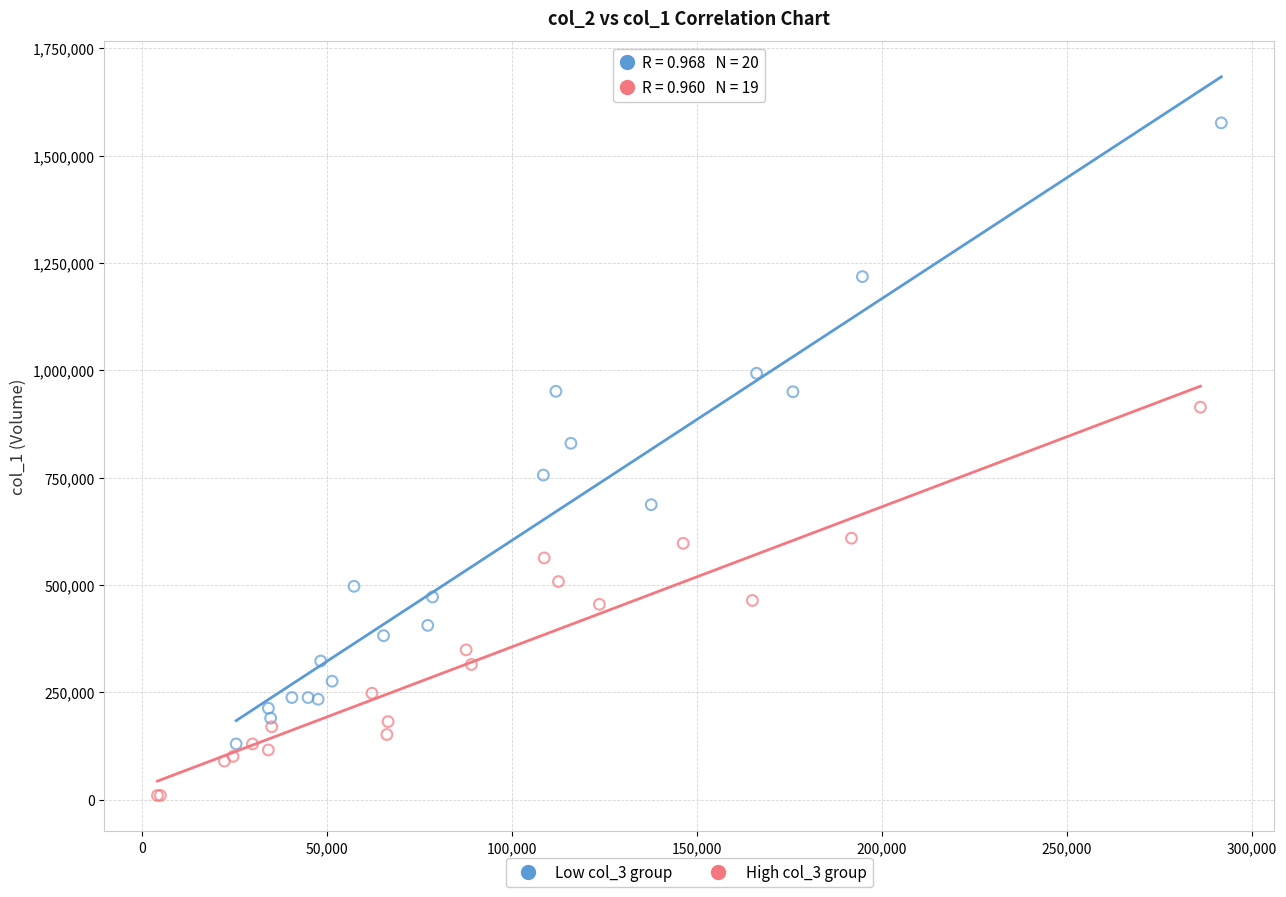

Which series reaches the maximum Y coordinate?

Low col_3 group